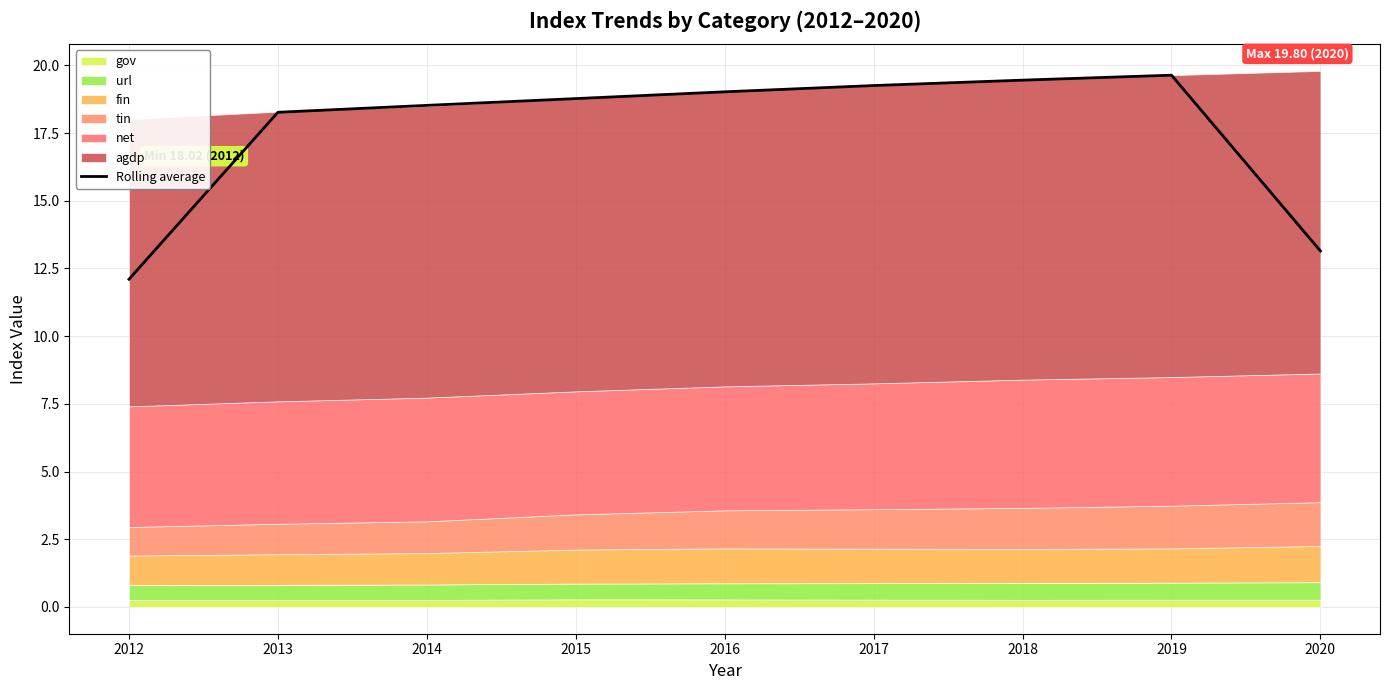

The chart shows a value of 6.1 at 2018. True or false?

False